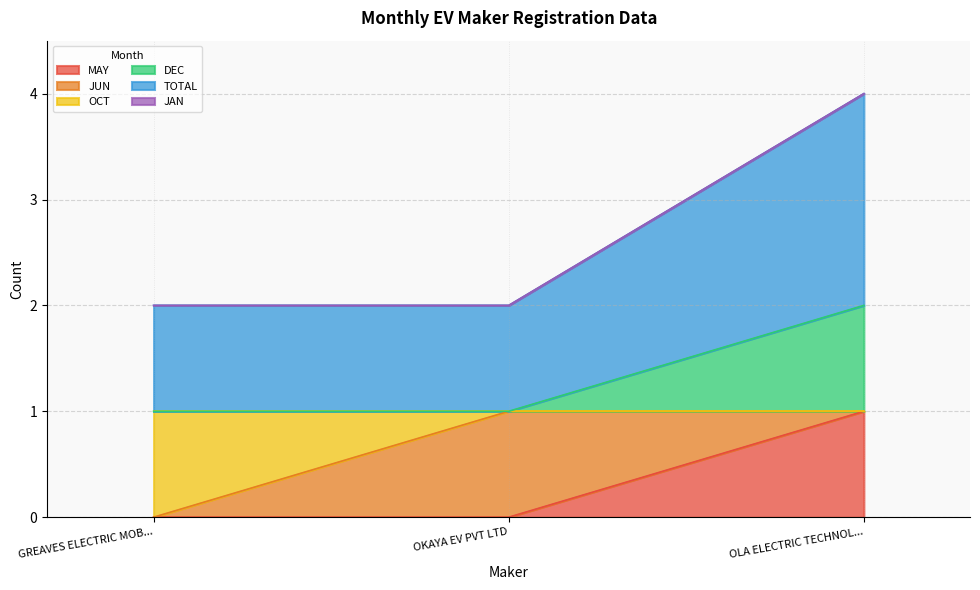

What is the minimum value for TOTAL?

2